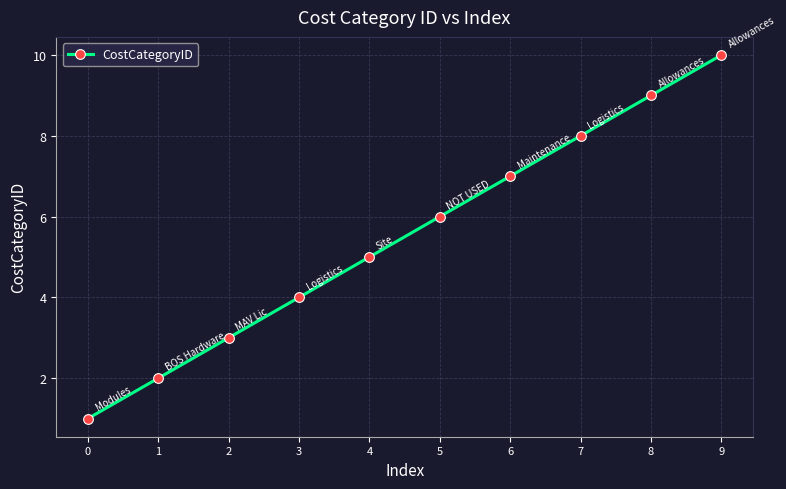

Reading left to right, list all the values displayed in this chart.

1	2	3	4	5	6	7	8	9	10